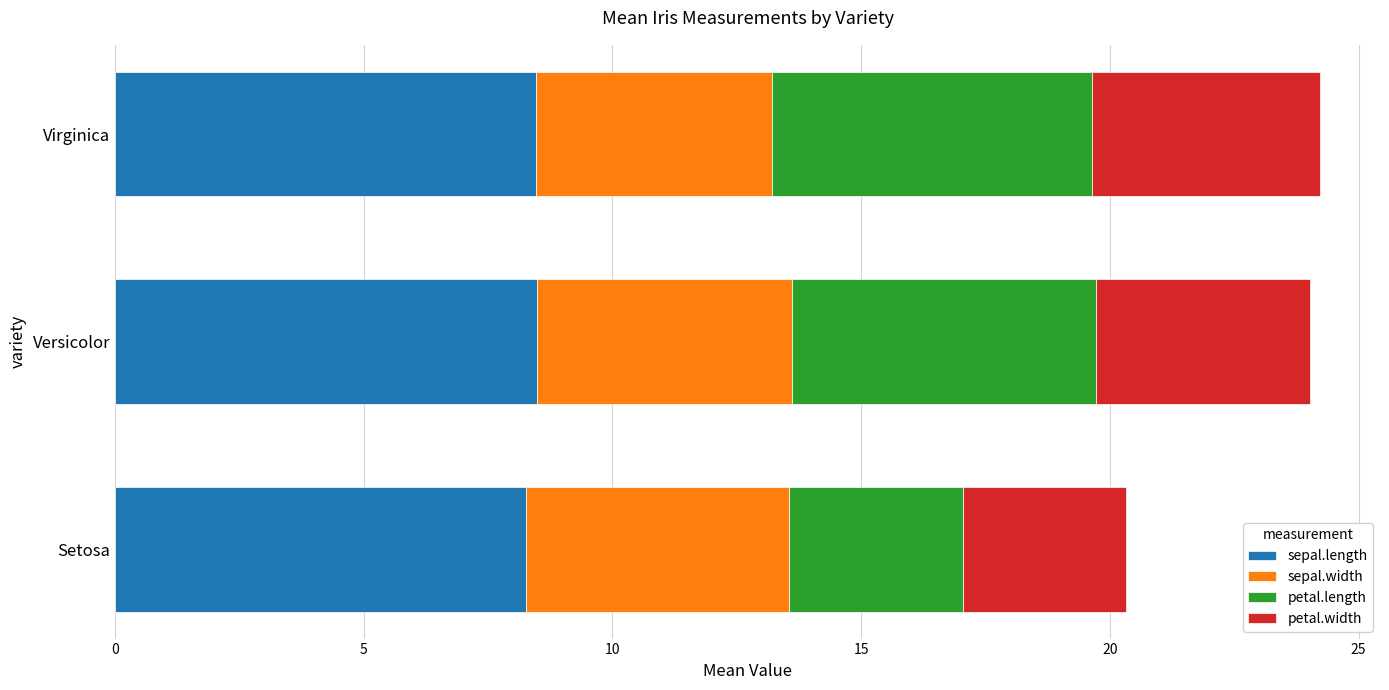

True or false: sepal.length has a value of 4.1 at Setosa.

False